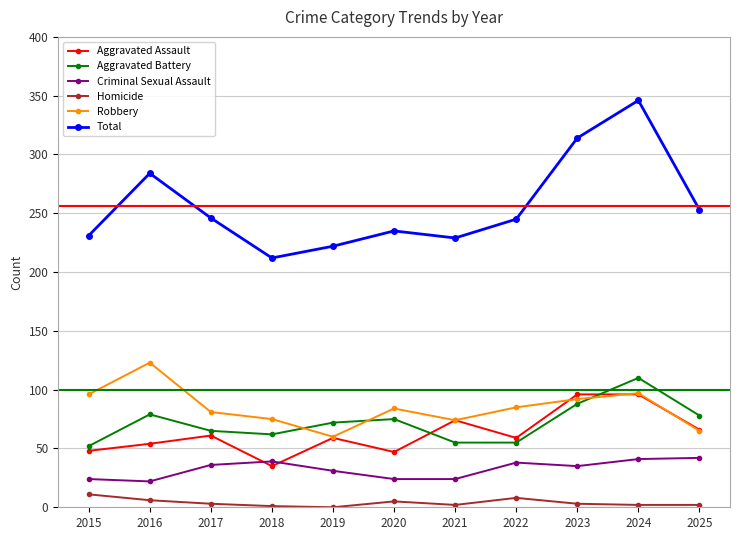

Is it true that Criminal Sexual Assault equals 5 at 2016?

False